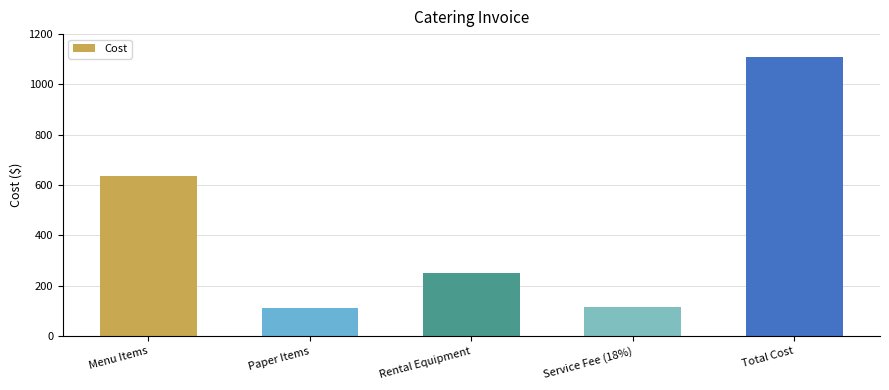

What is the approximate value at Total Cost?

1109.7